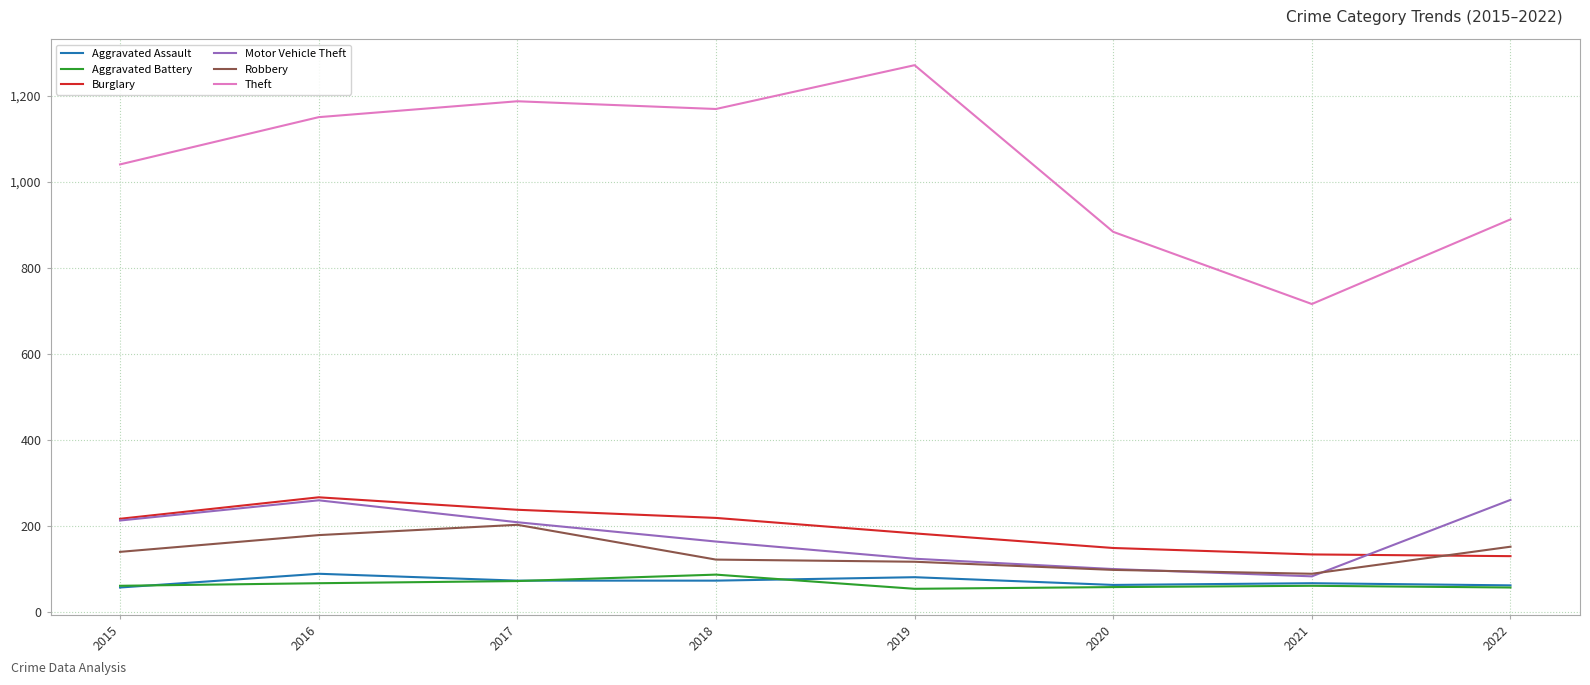

Count the number of categories in the chart.

8